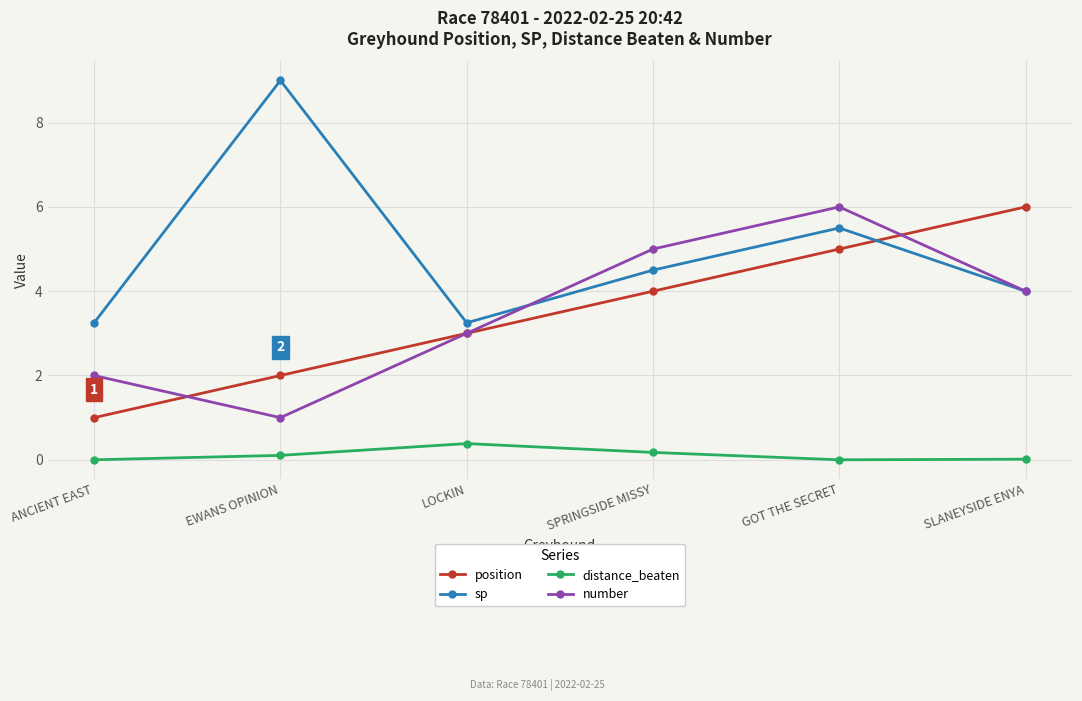

What are all the series names shown in the legend?

position, sp, distance_beaten, number